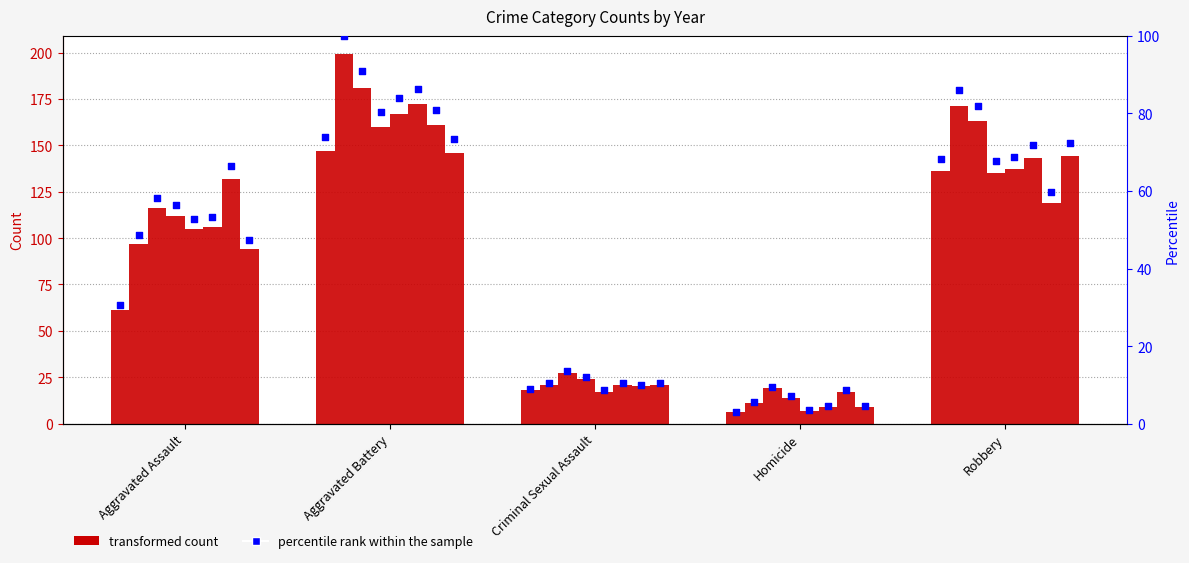

Between Robbery and Aggravated Battery, which is larger?

Aggravated Battery